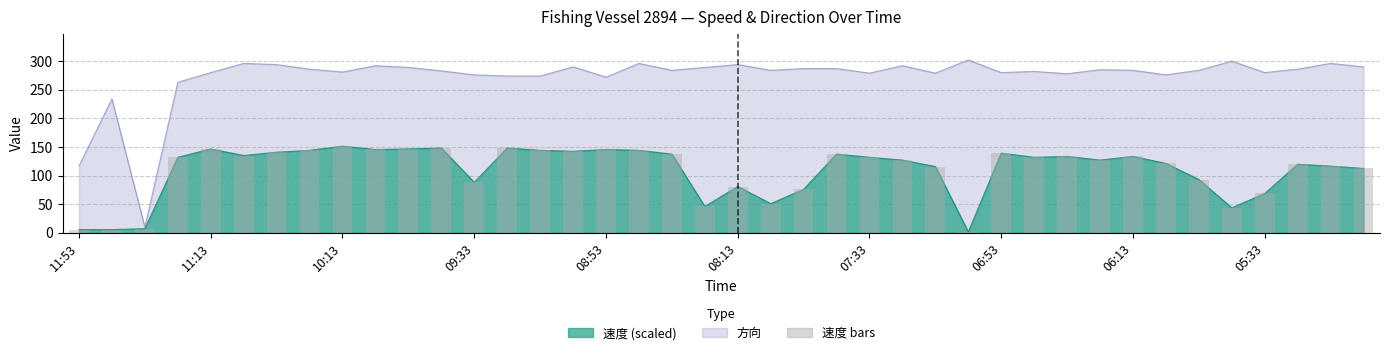

Does the chart contain stacked bars?

No